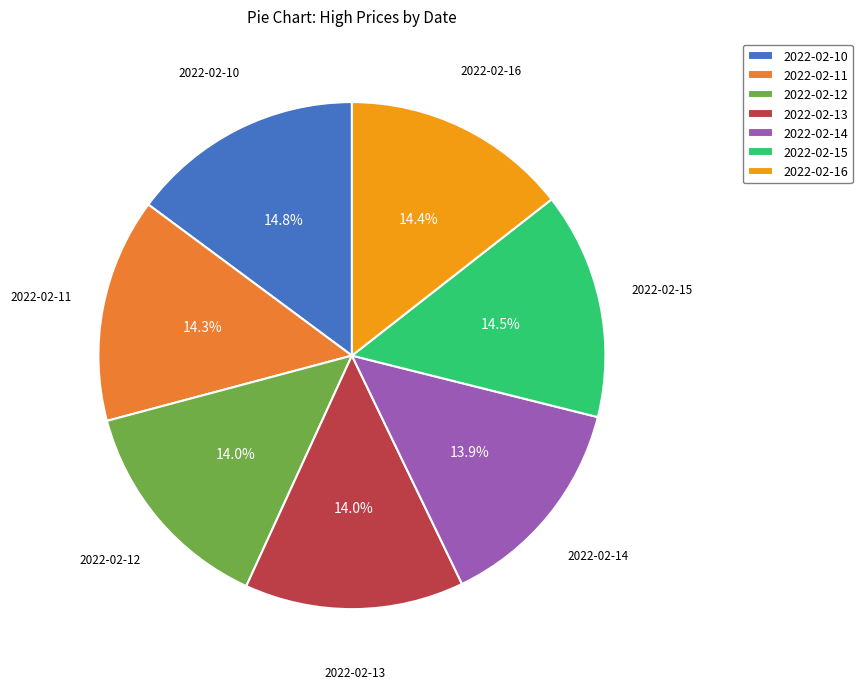

Is 2022-02-10 the majority of the pie?

No